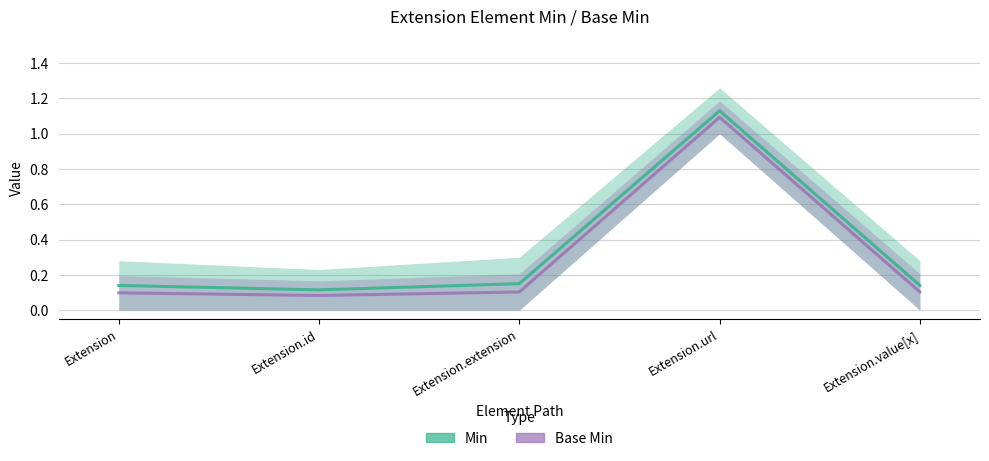

List the labels in order of Min value, largest first.

Extension.url, Extension.extension, Extension, Extension.value[x], Extension.id